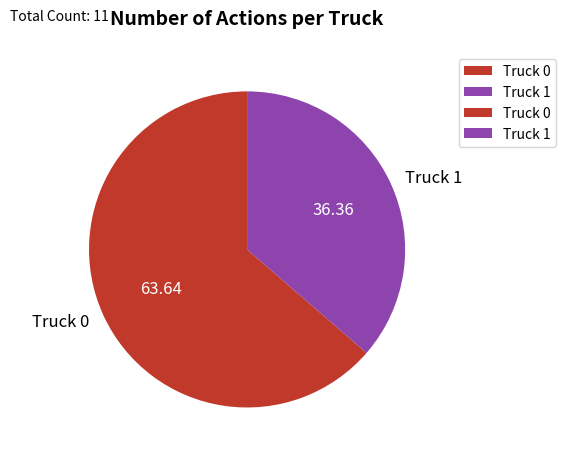

Which category has the smallest portion of the pie?

Truck 1